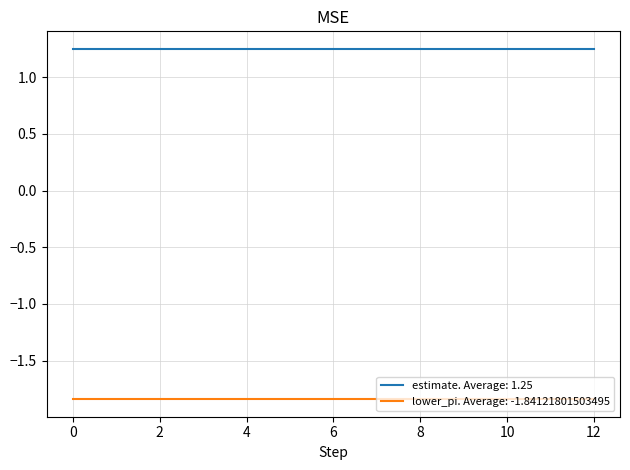

How many lines are shown in the chart?

2